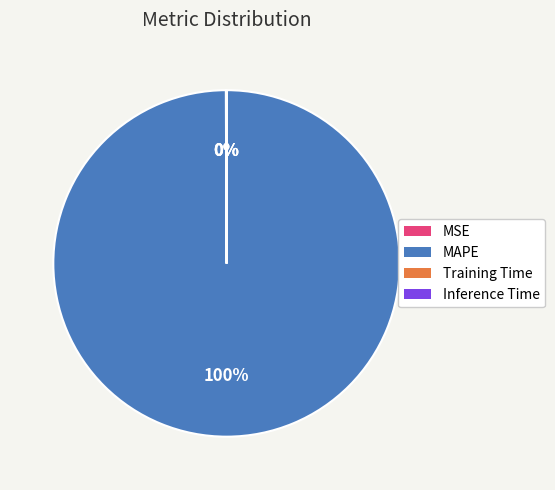

Is MAPE the majority of the pie?

Yes